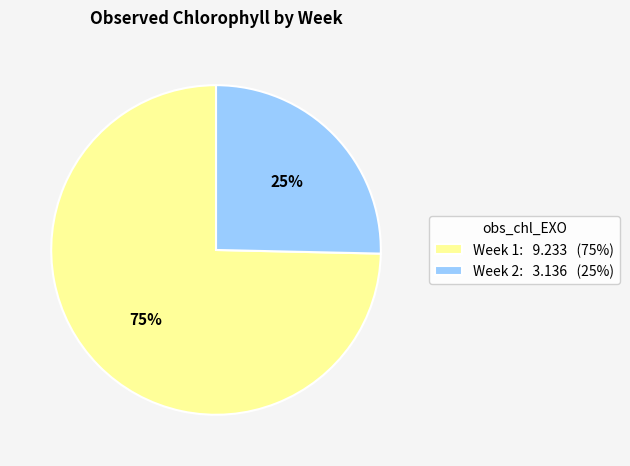

To the nearest percent, what is the combined percentage of Week 1: 9.233 (75%) and Week 2: 3.136 (25%)?

100%